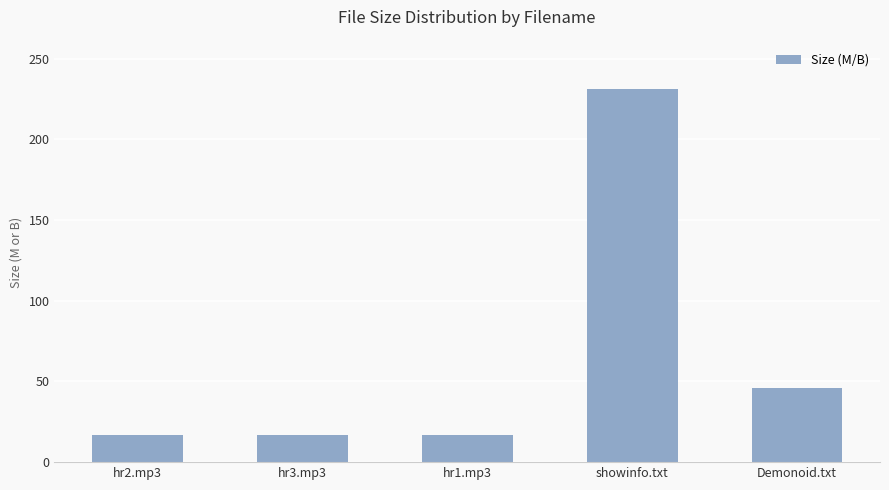

What is the minimum value shown in the chart?

16.6